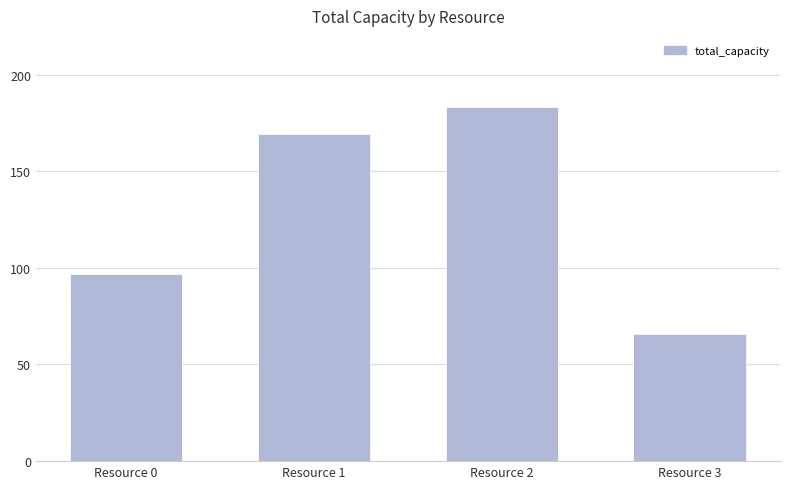

What is the smallest value displayed?

66